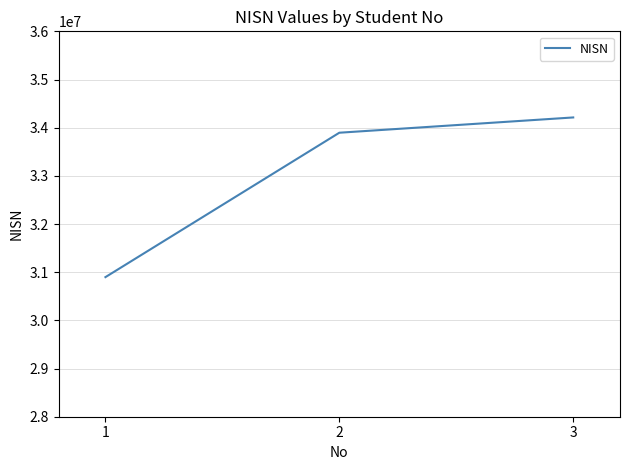

How many values are below 33895291?

1